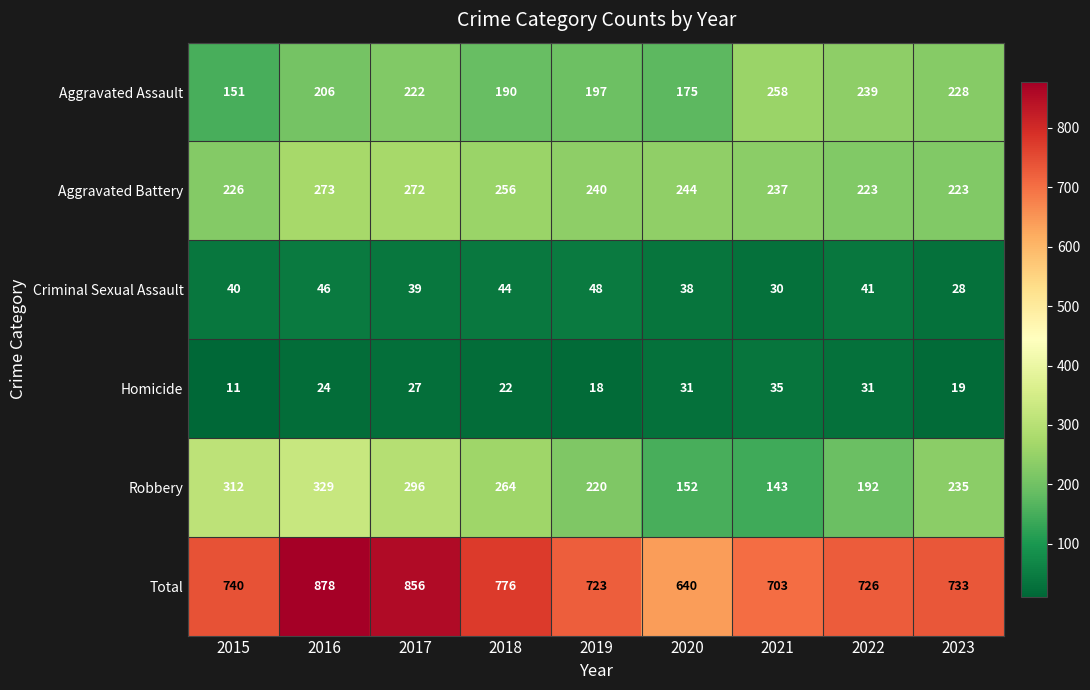

Which series has the widest spread of values?

Total